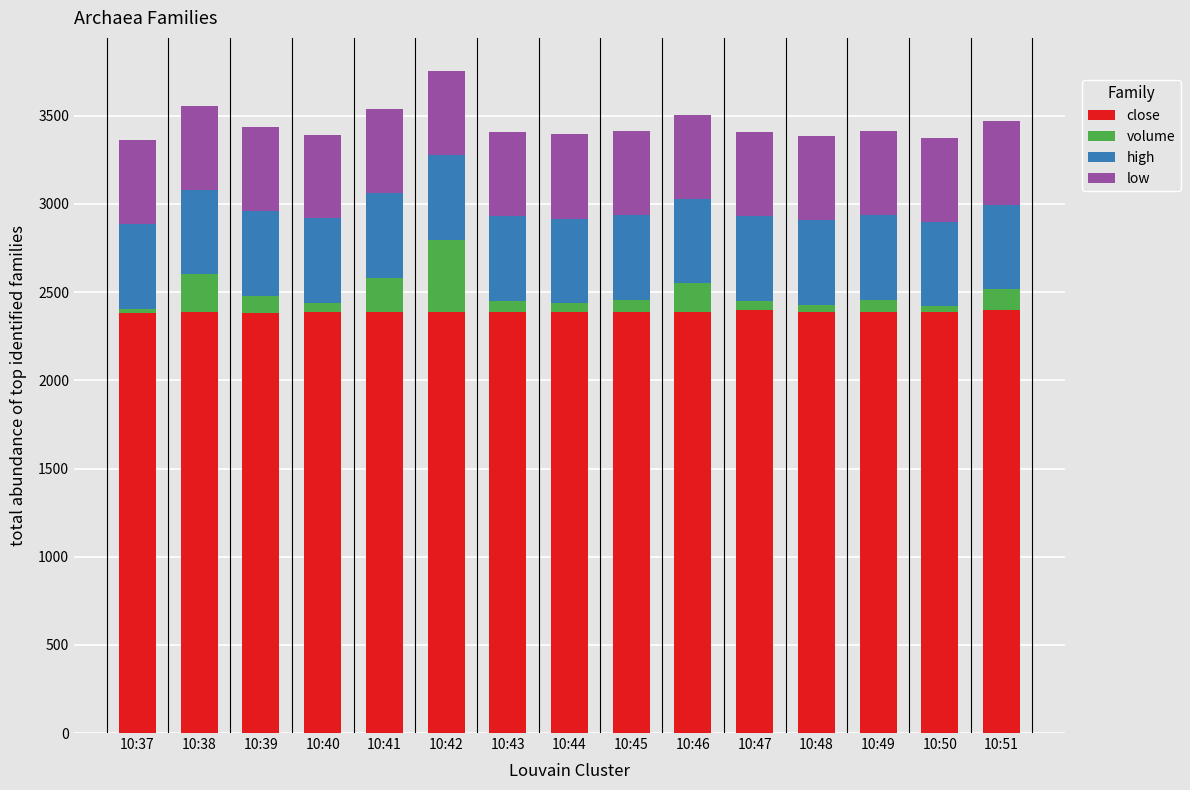

What is the maximum value for close?

2400.0